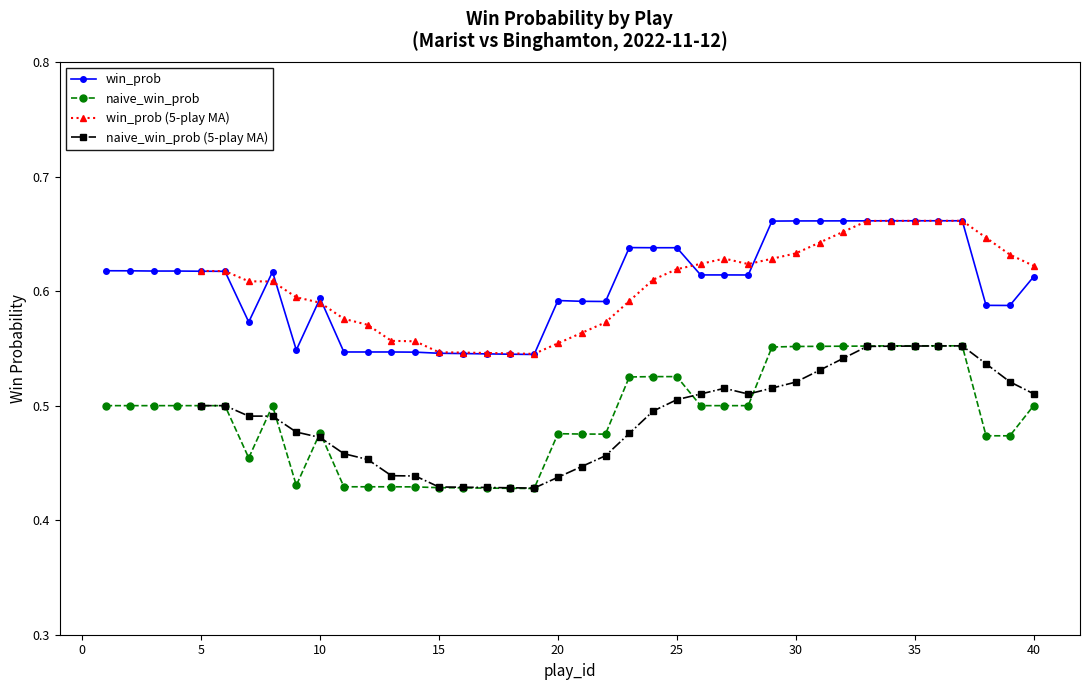

How many win_prob values are between 0 and 1?

40